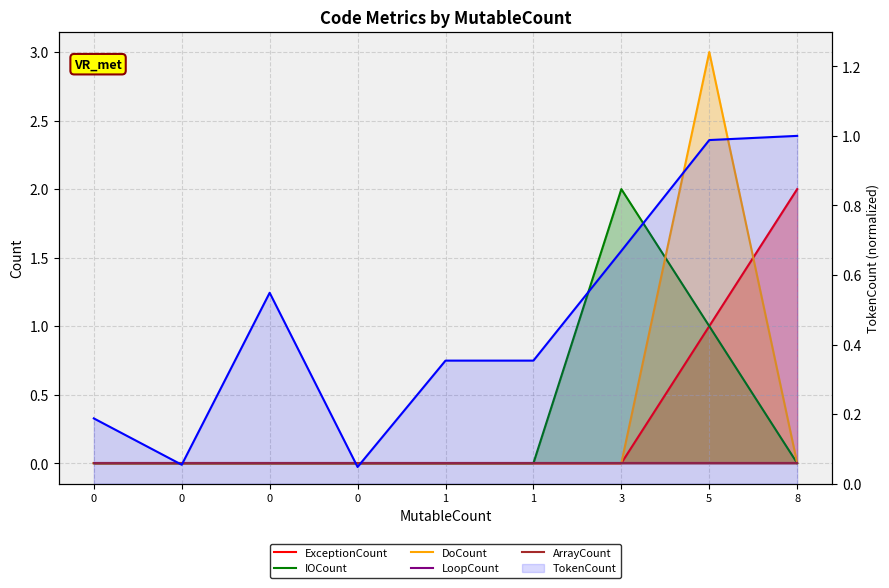

Which series changed the most between 0 and 8?

ExceptionCount